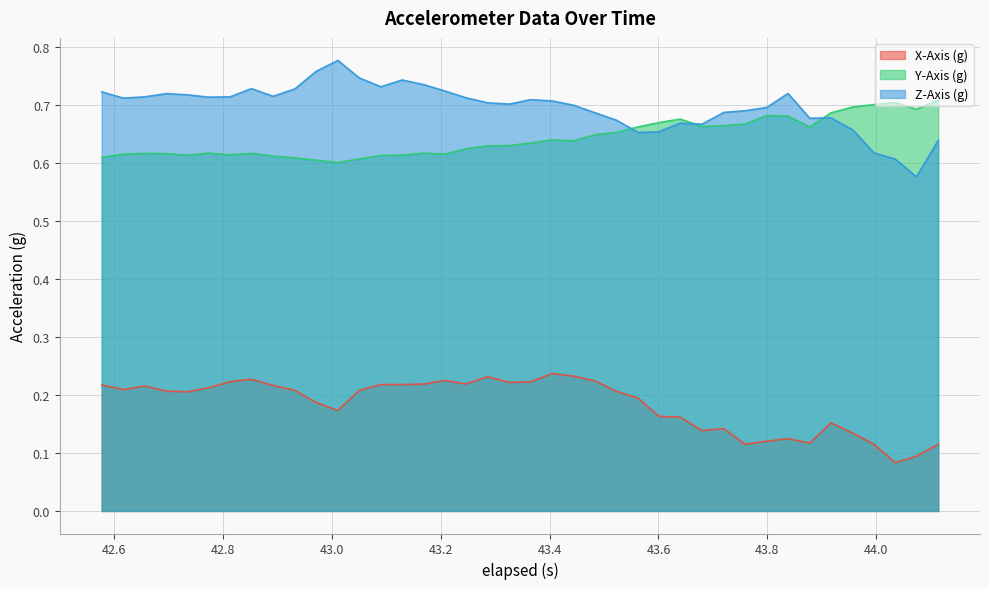

Count the number of data series in this chart.

3